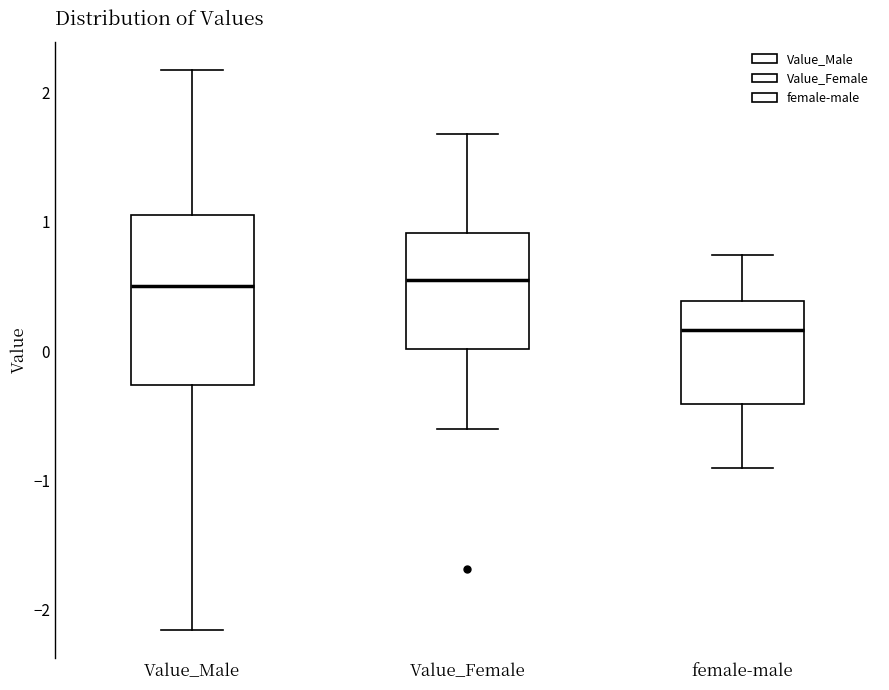

Reading left to right, read every box against the y-axis: the position of its median line, the range the box covers, and the ends of its whiskers. The values are not printed on the chart, so give them approximately, as read against the axis.

Value_Male: median 0.5, box -0.3 to 1.0, whiskers -2.2 to 2.2
Value_Female: median 0.5, box 0.0 to 0.9, whiskers -0.6 to 1.7
female-male: median 0.2, box -0.4 to 0.4, whiskers -0.9 to 0.7